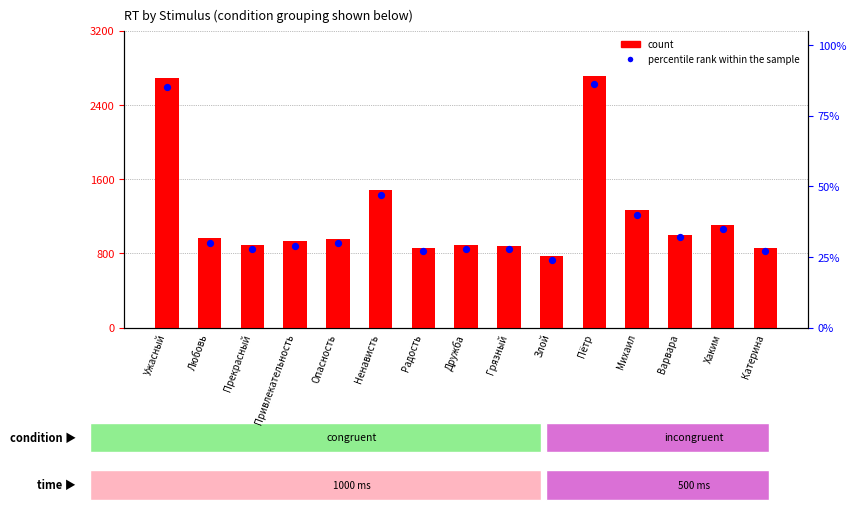

What is the total value across all series at Злой?

778.2